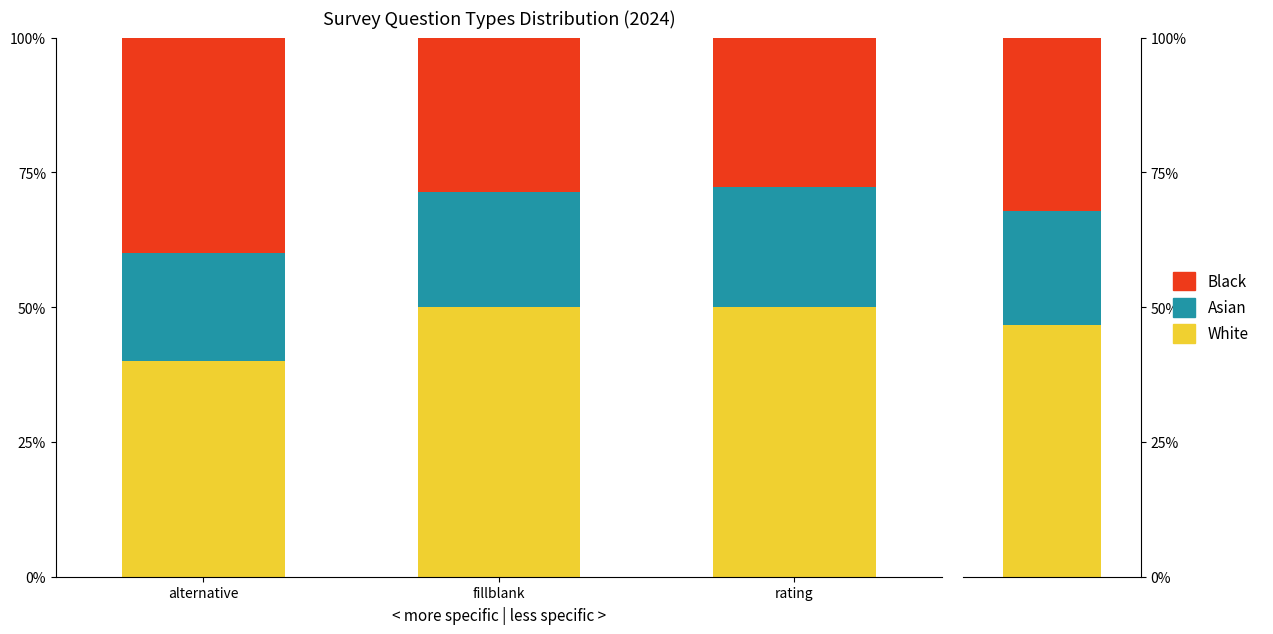

How many bars are there in total?

9